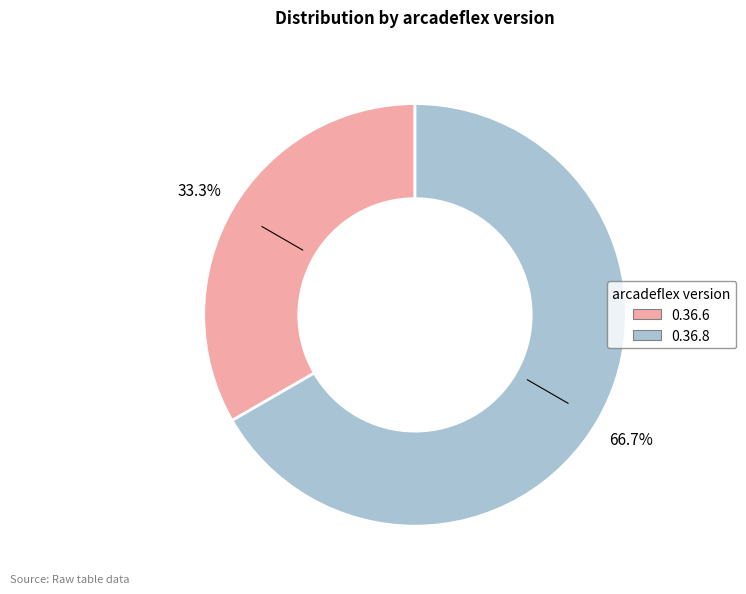

Rank the categories by value from lowest to highest.

0.36.6, 0.36.8